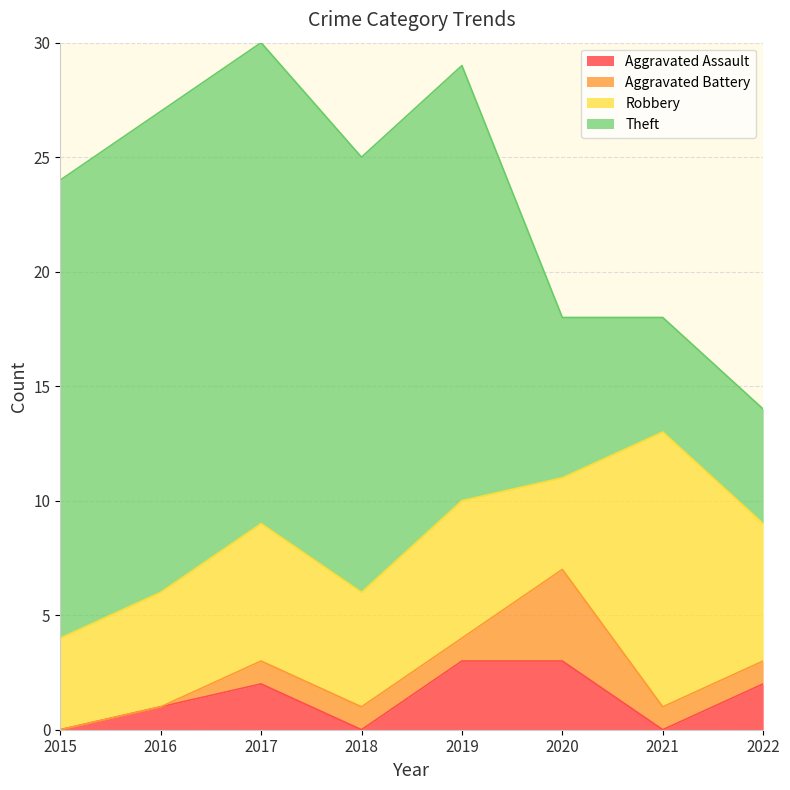

What are all the series names shown in the legend?

Aggravated Assault, Aggravated Battery, Robbery, Theft